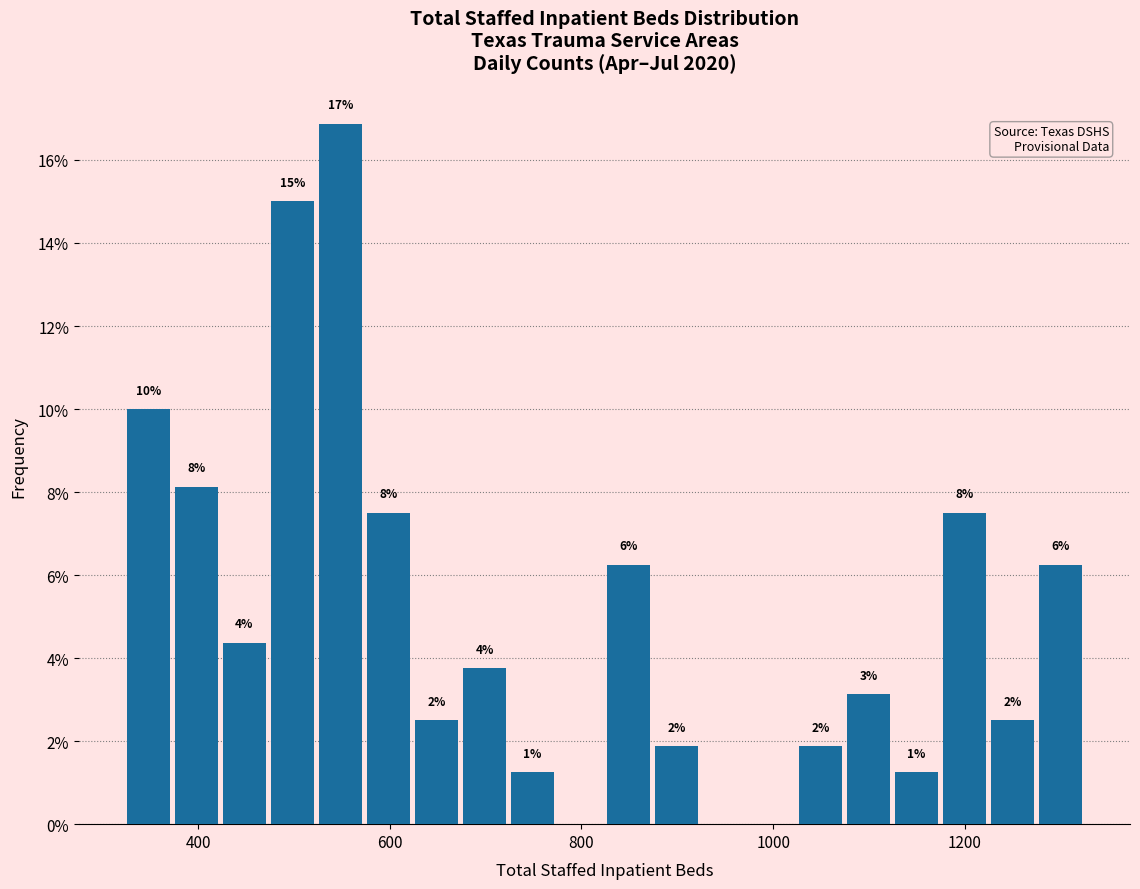

Read against the x-axis, roughly where is the centre of the tallest bar?

540